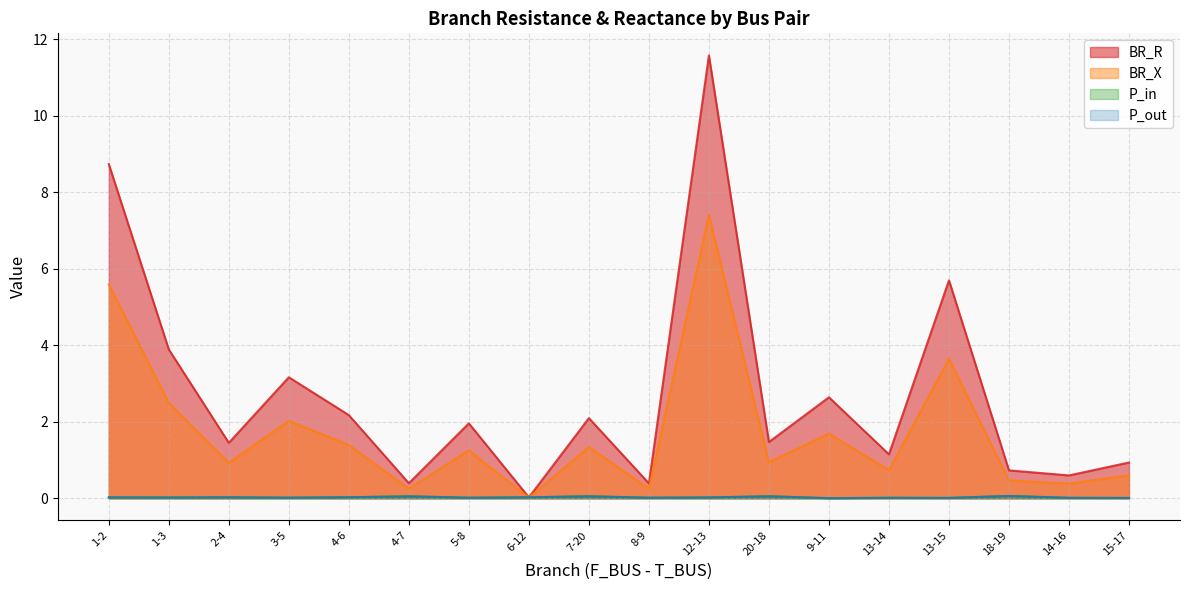

Where is the first local minimum for BR_R?

2-4